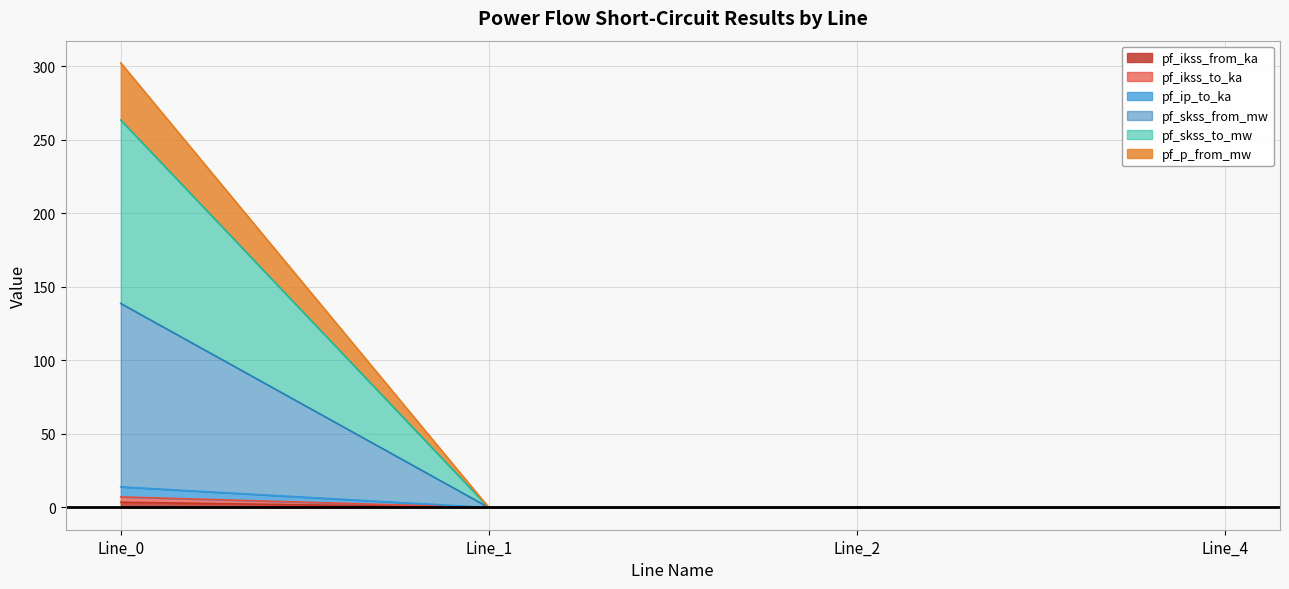

At which label does pf_skss_from_mw reach its peak?

Line_0